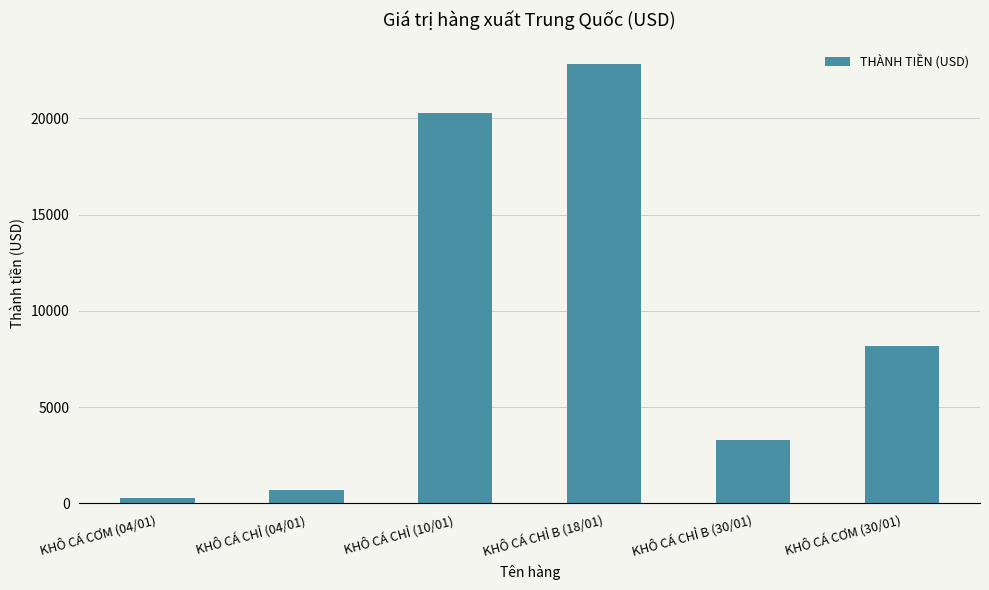

What is the change in value from KHÔ CÁ CHỈ B (18/01) to KHÔ CÁ CHỈ B (30/01)?

-19539.6